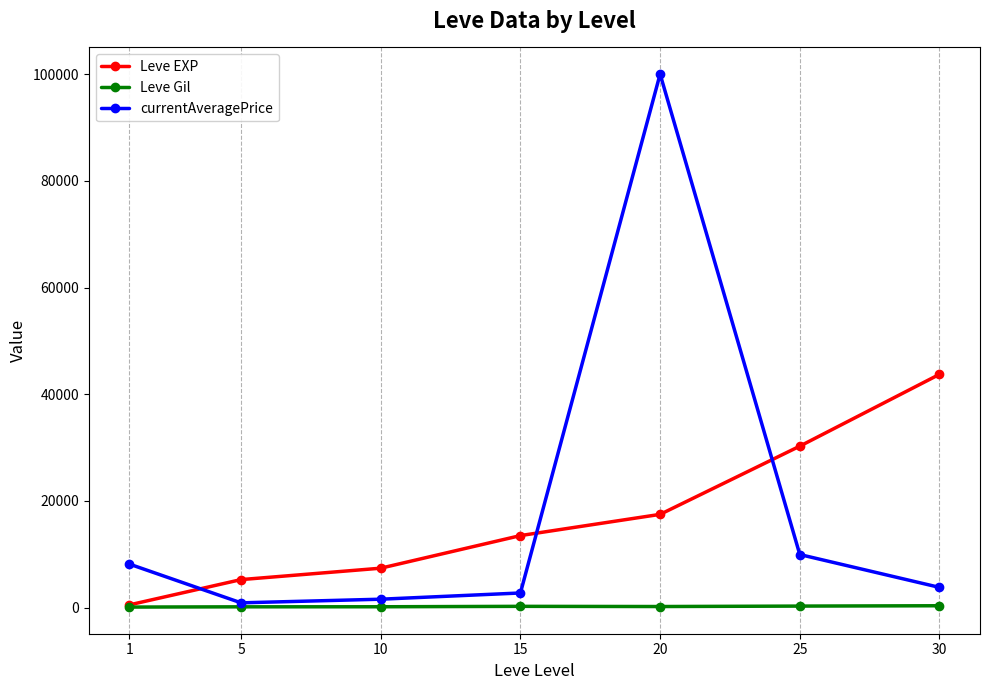

How many values in the Leve EXP series are below 13510?

3